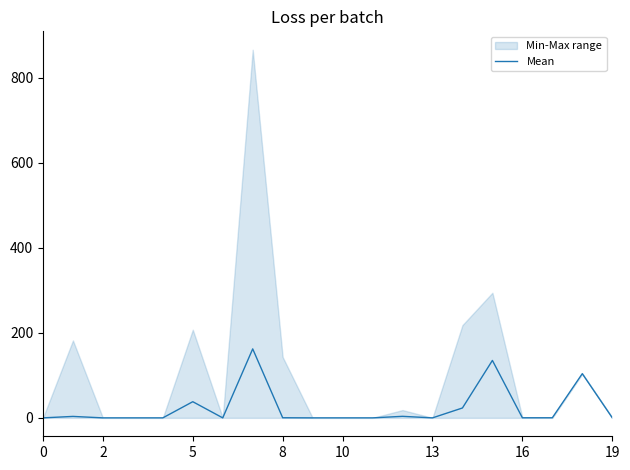

What is the value of the 2nd point from the left?

3.4